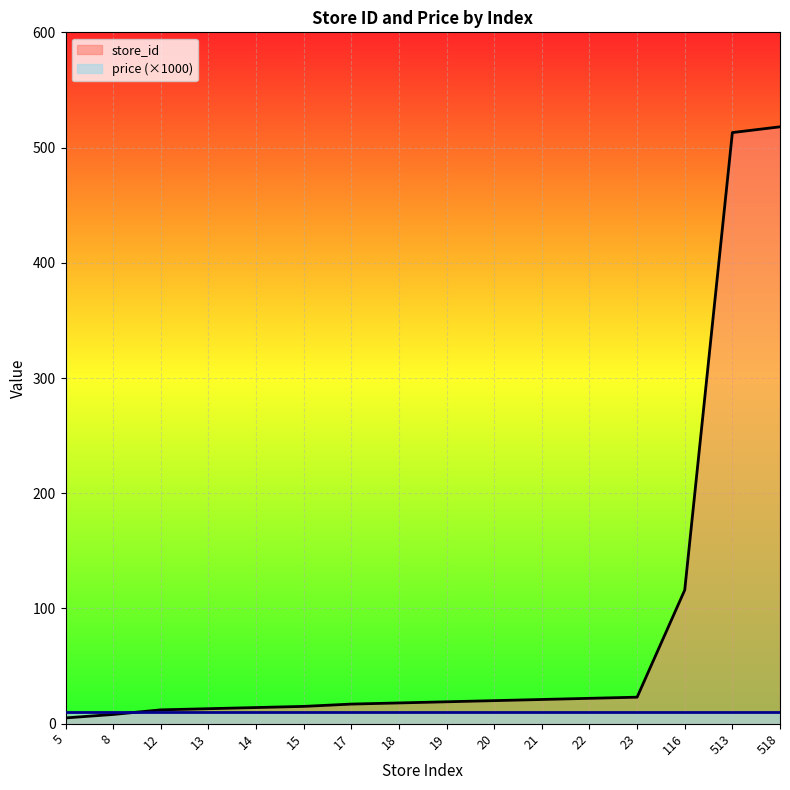

Reading left to right, extract all data points from this chart.

5	8	12	13	14	15	17	18	19	20	21	22	23	116	513	518